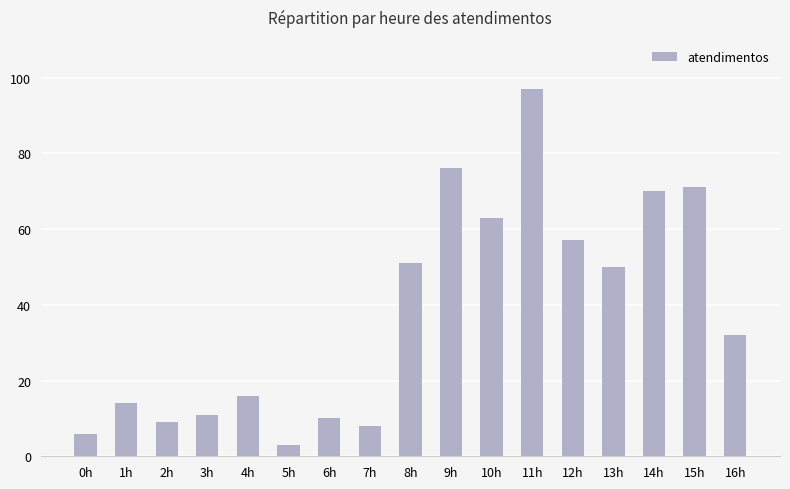

Which category has the lowest value across all series?

5h